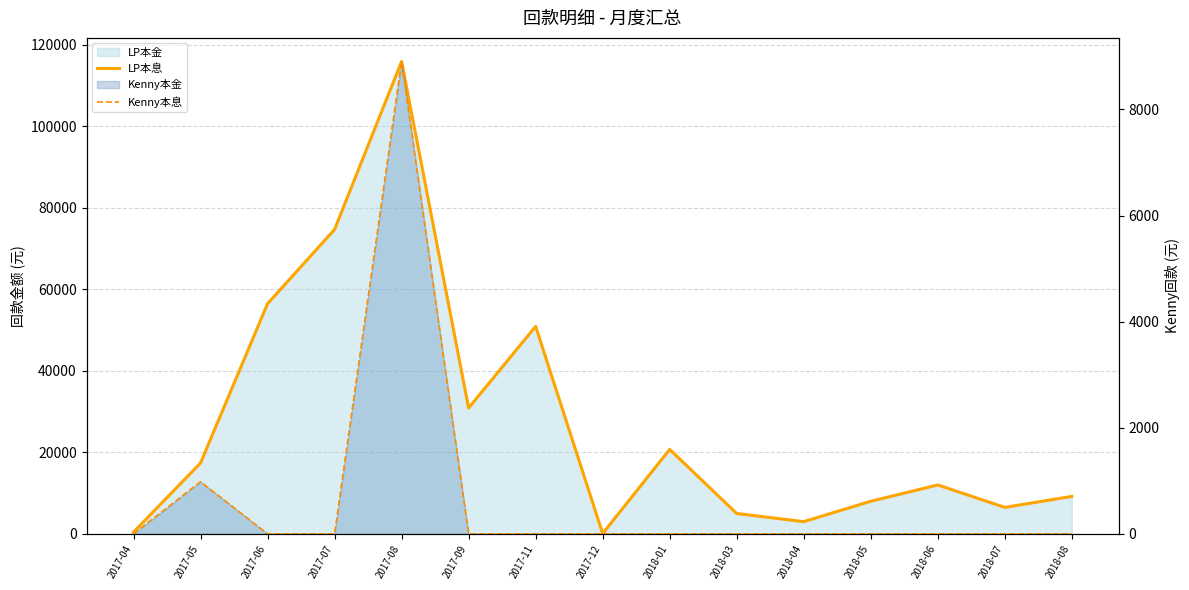

What is the difference between the LP本息 values at 2017-12 and 2018-07?

6418.0